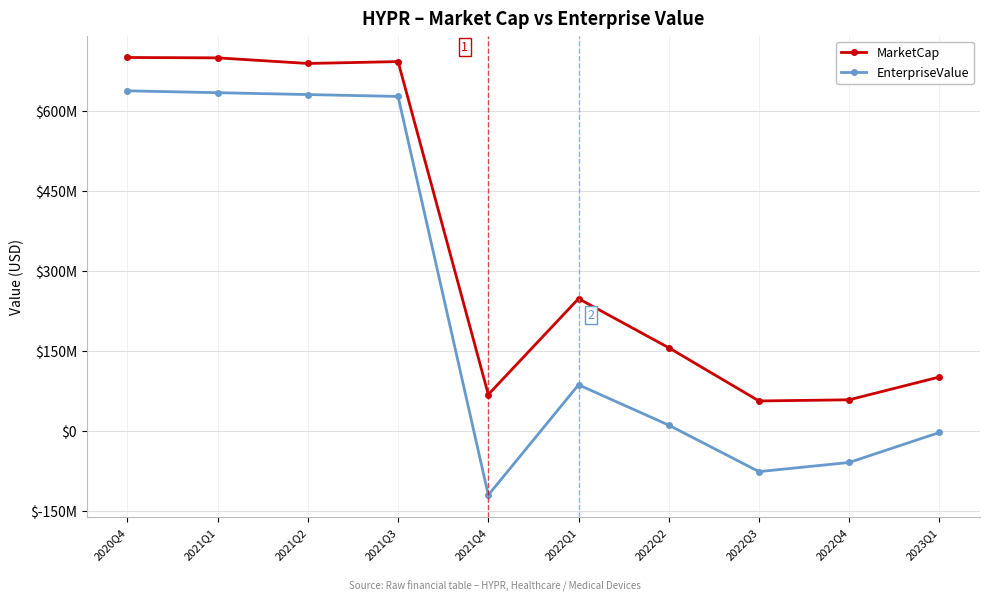

Reading left to right, transcribe all the data shown in this chart.

MarketCap: 701024294.0	700323490.0	689818637.6	693320255.1	69181820.0	248976515.5	156880896.9	57112807.6	59294229.1	102044485.4
EnterpriseValue: 638526294.0	635025281.0	631524268.1	628023255.1	-119316180.0	87396515.5	11776896.9	-75369192.4	-58177770.9	-1982514.6